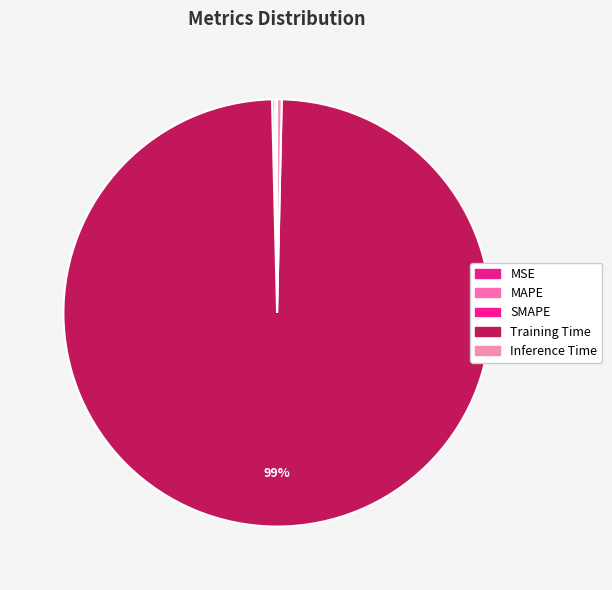

Is the sum of Inference Time and SMAPE greater than half?

No